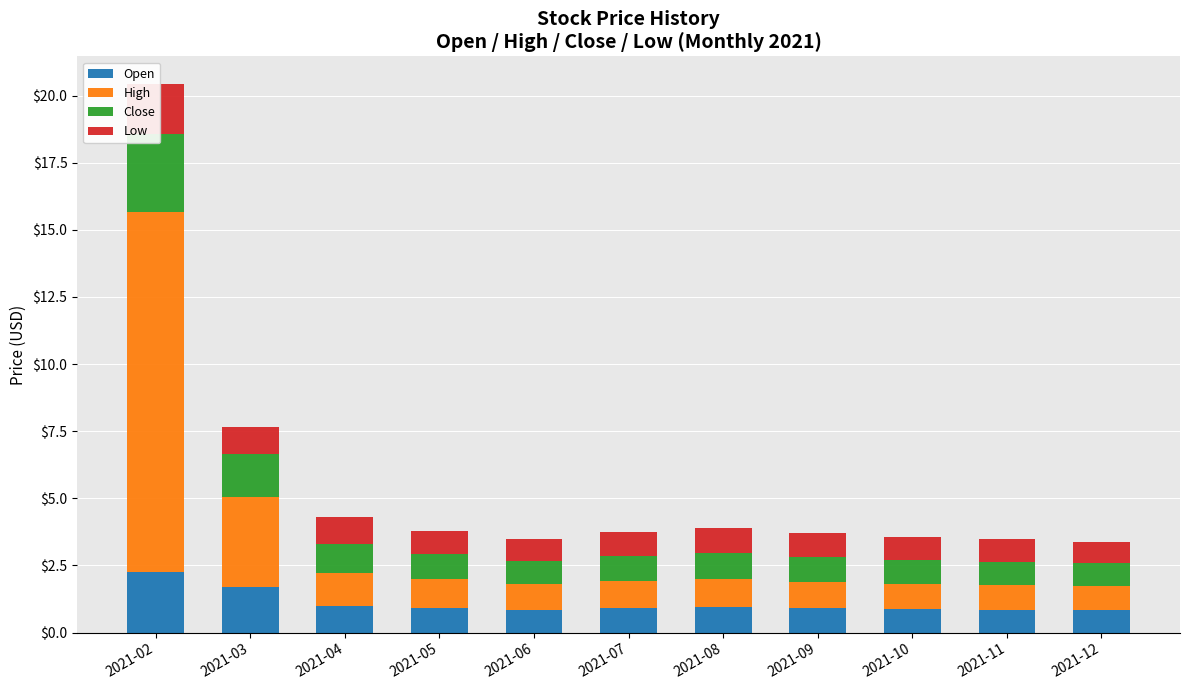

At 2021-08, list the series in order from smallest to largest.

Low, Open, Close, High